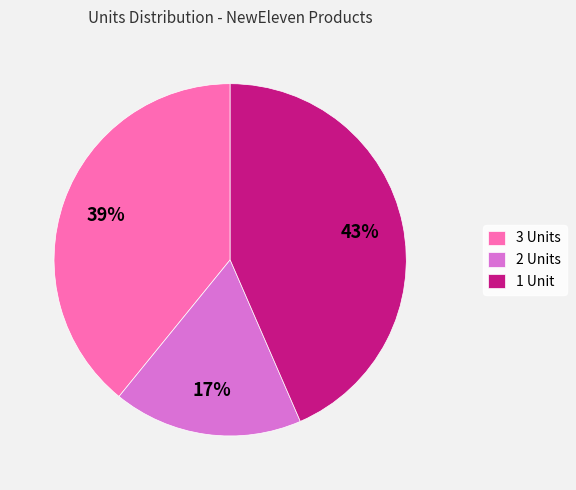

Is there a majority slice in this chart?

No